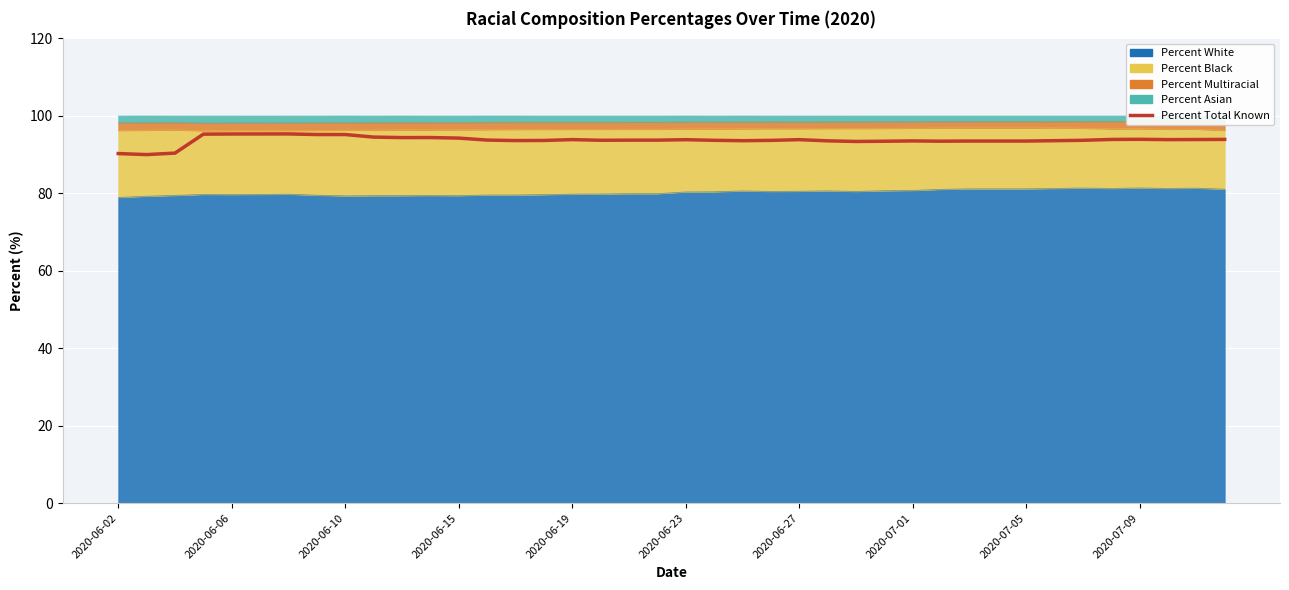

The value at 30 is 125.5. True or false?

False